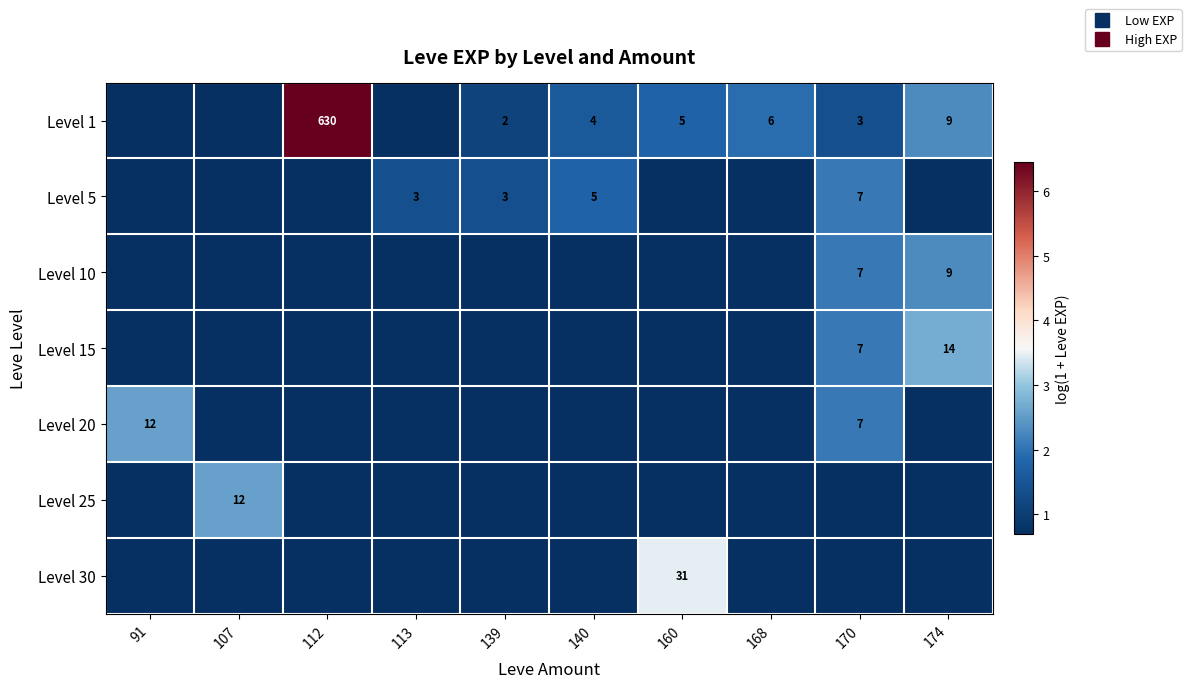

At 107, list the series in order from smallest to largest.

Level 1, Level 5, Level 10, Level 15, Level 20, Level 30, Level 25